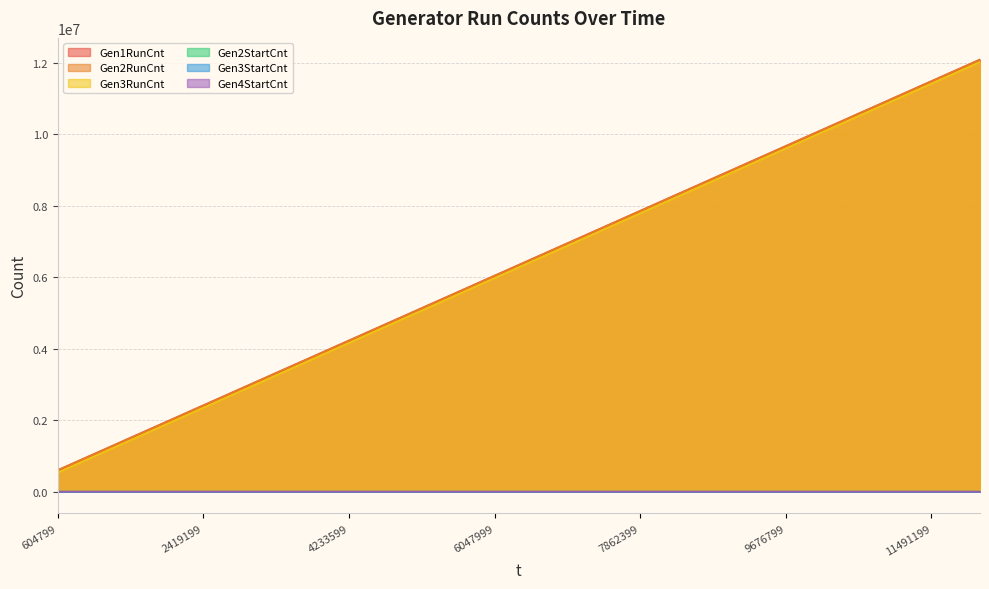

What is the difference between the maximum and second lowest values in the Gen3StartCnt series?

144